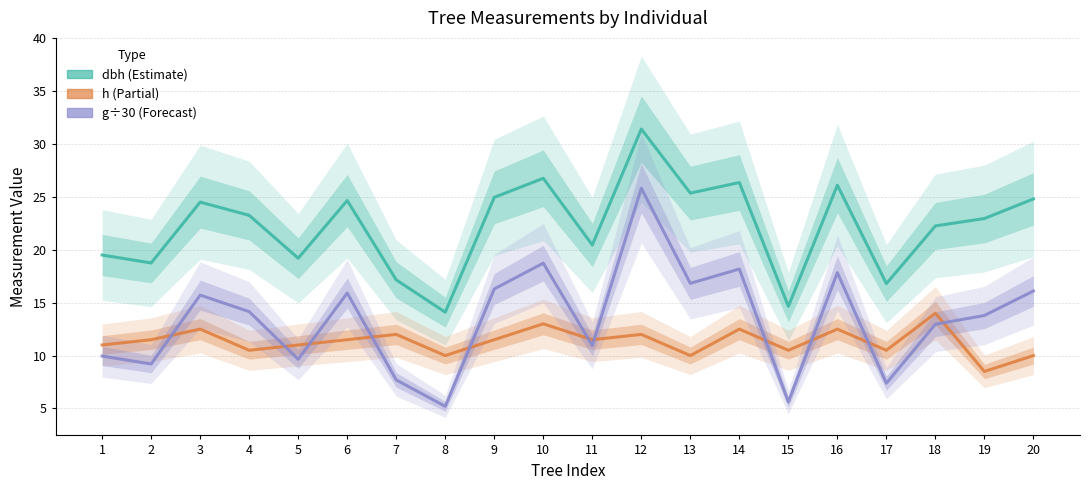

Is the value of dbh at 2 greater than the value of h at 8?

Yes